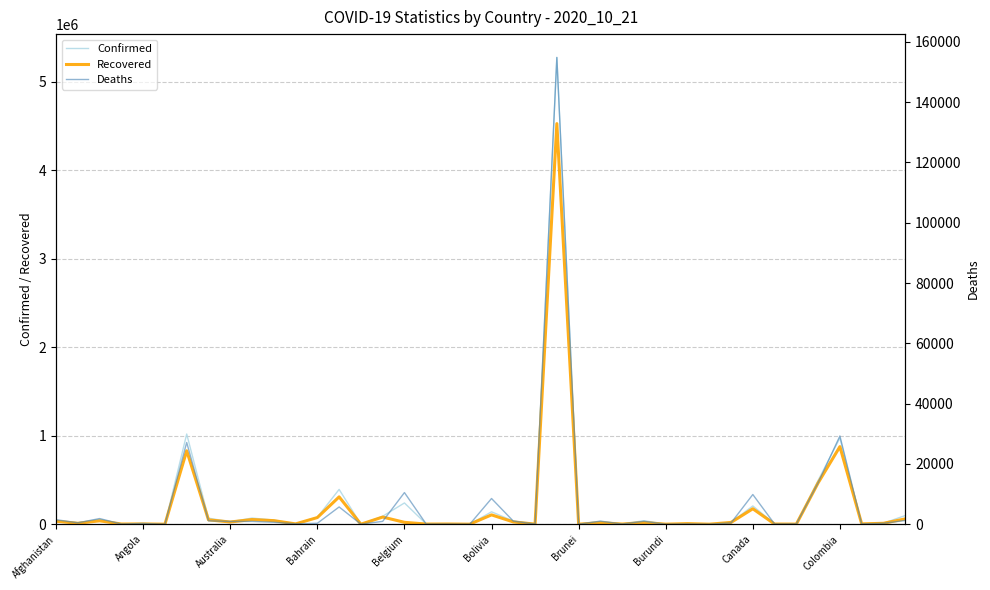

What is the maximum value for Confirmed?

5273954